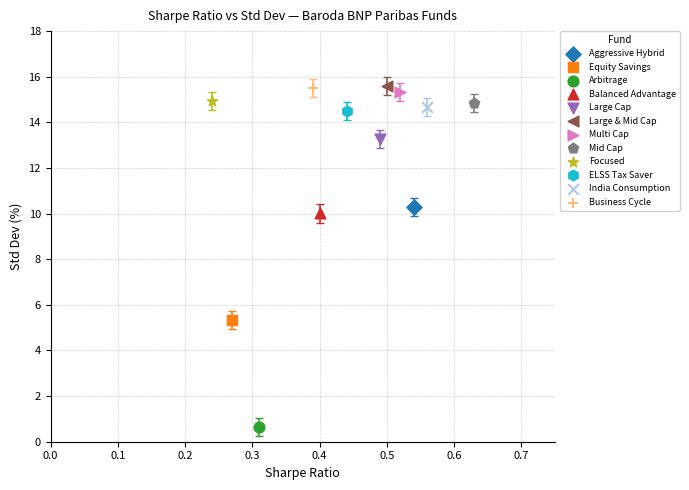

What are all the series names shown in the legend?

Aggressive Hybrid, Equity Savings, Arbitrage, Balanced Advantage, Large Cap, Large & Mid Cap, Multi Cap, Mid Cap, Focused, ELSS Tax Saver, India Consumption, Business Cycle